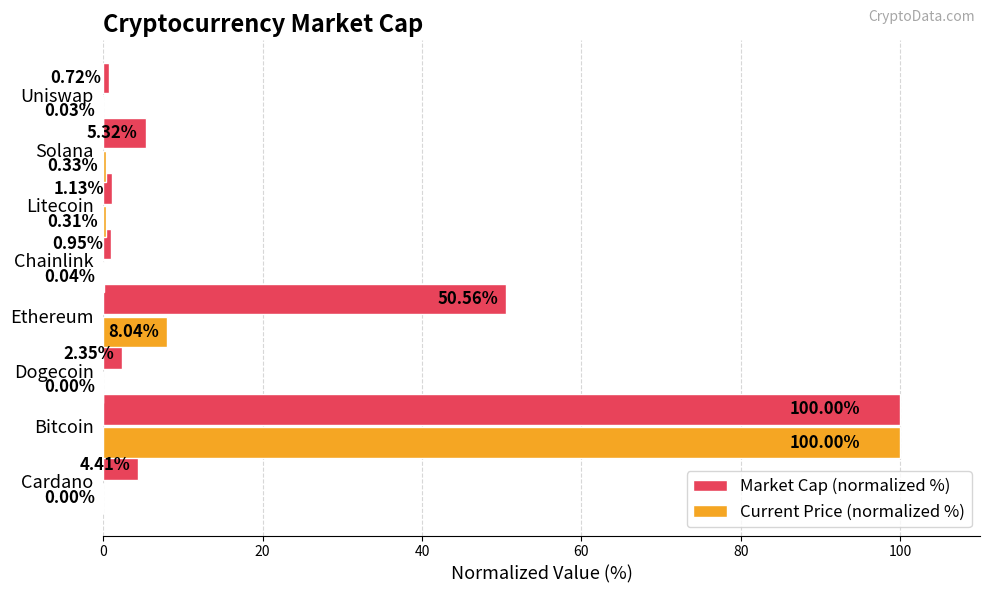

Where is Current Price (normalized %) nearest to the value 50?

Ethereum